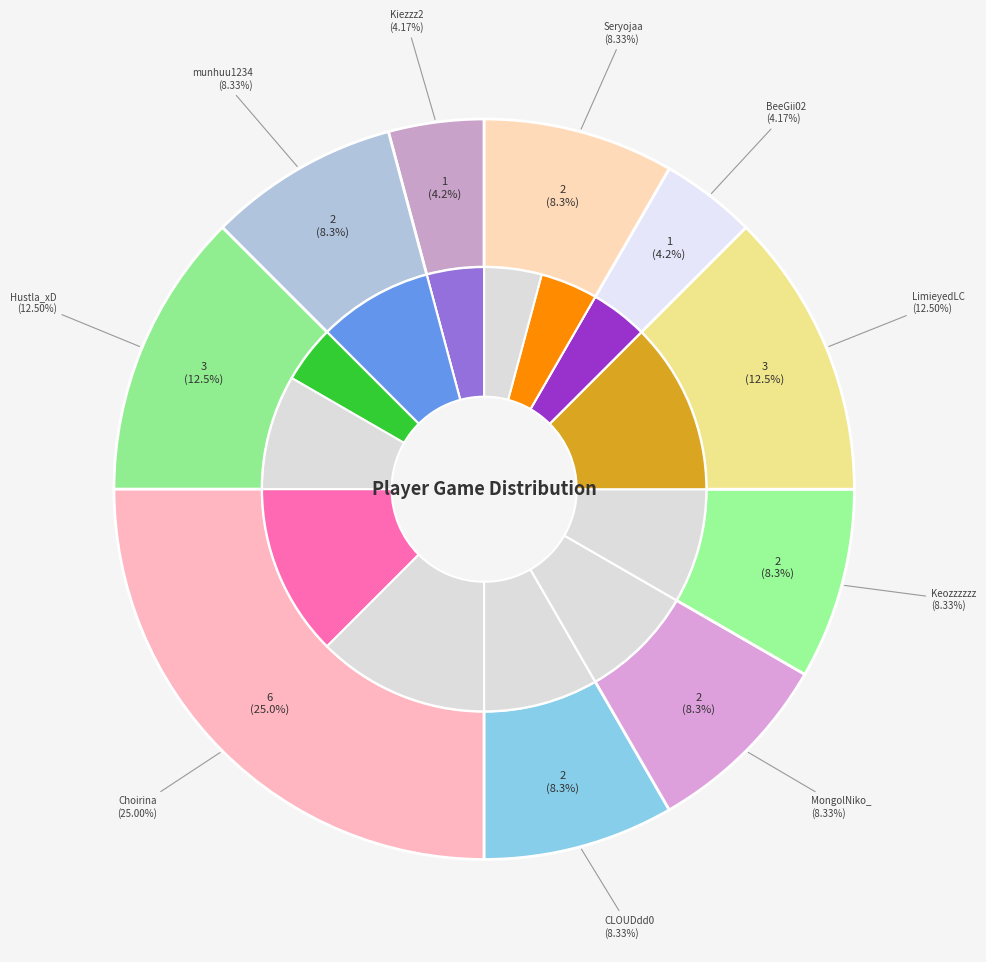

How many slices are in this pie chart?

10